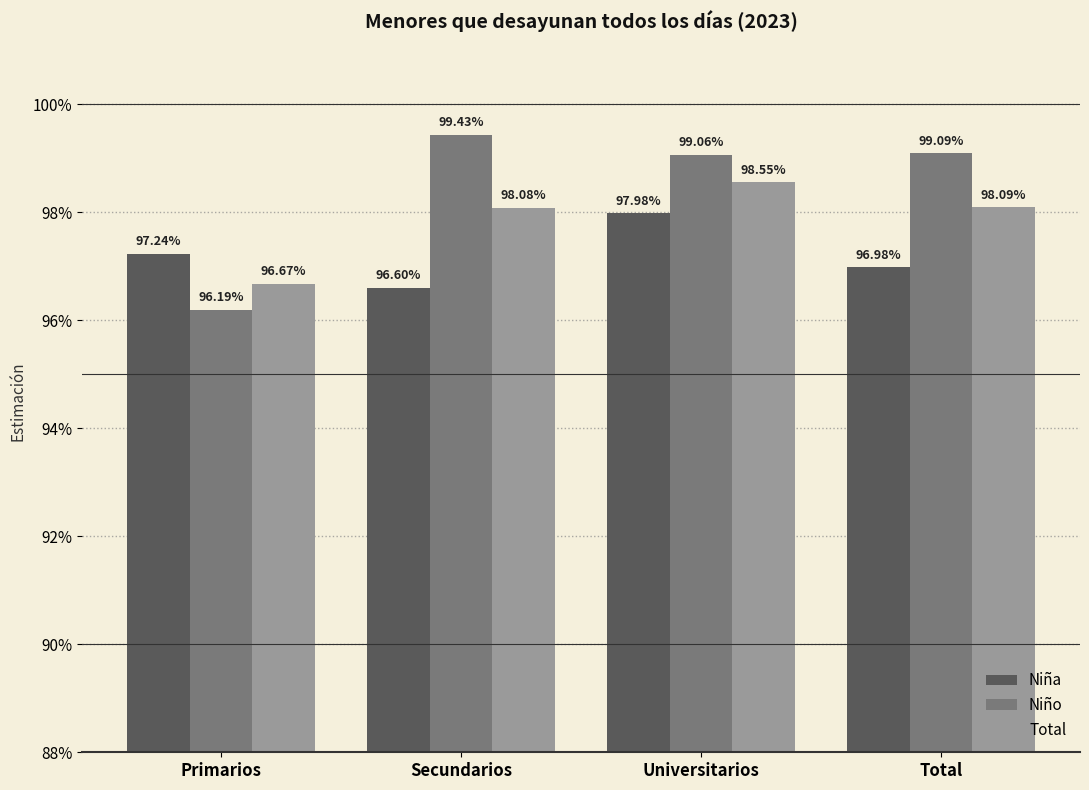

Does the chart contain stacked bars?

No